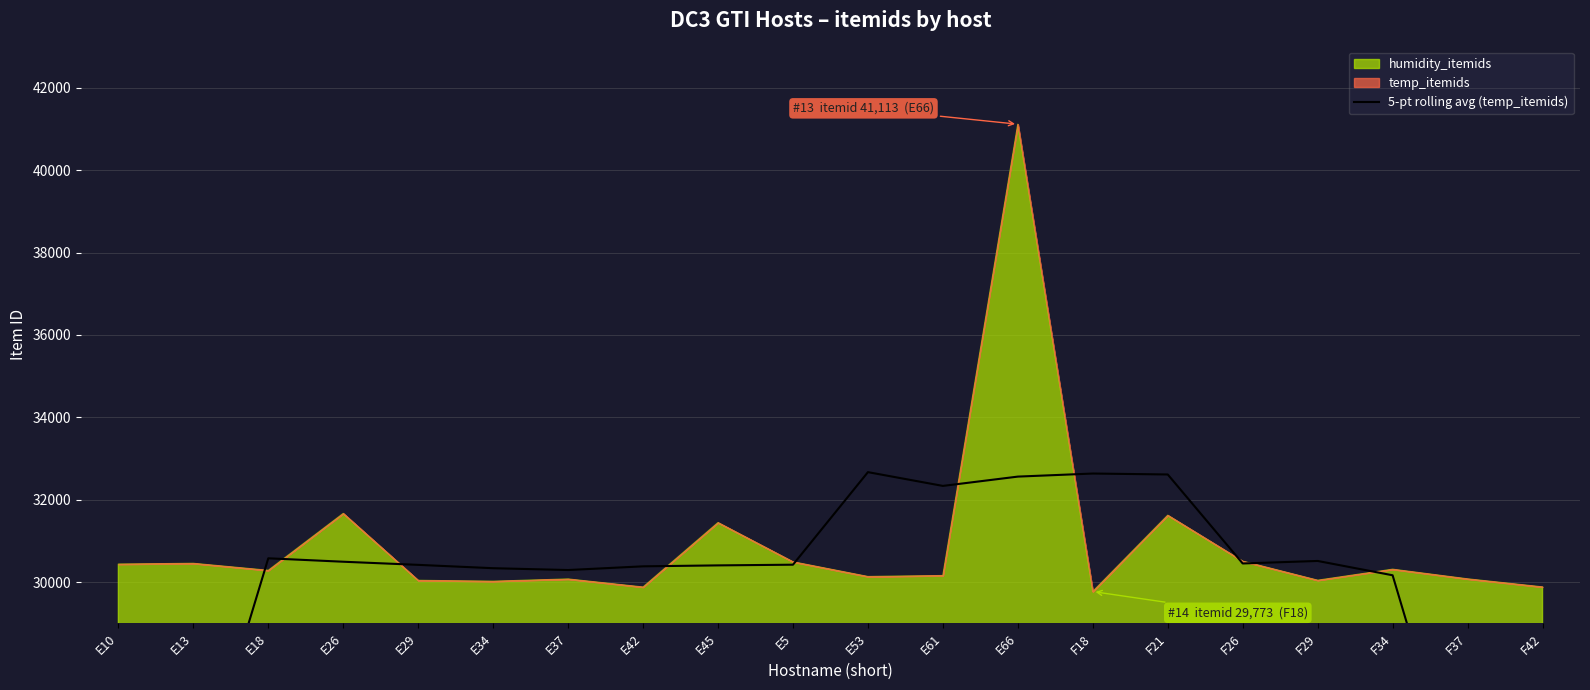

Where does the data first go above 30424?

E18